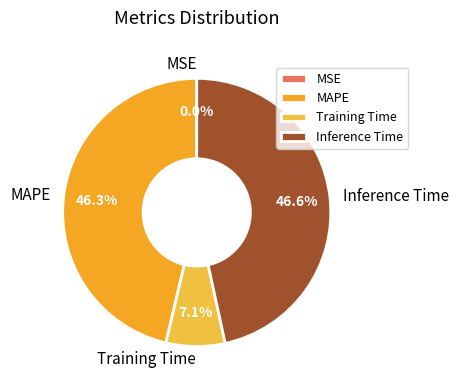

Combined, do Inference Time and Training Time account for over 50%?

Yes